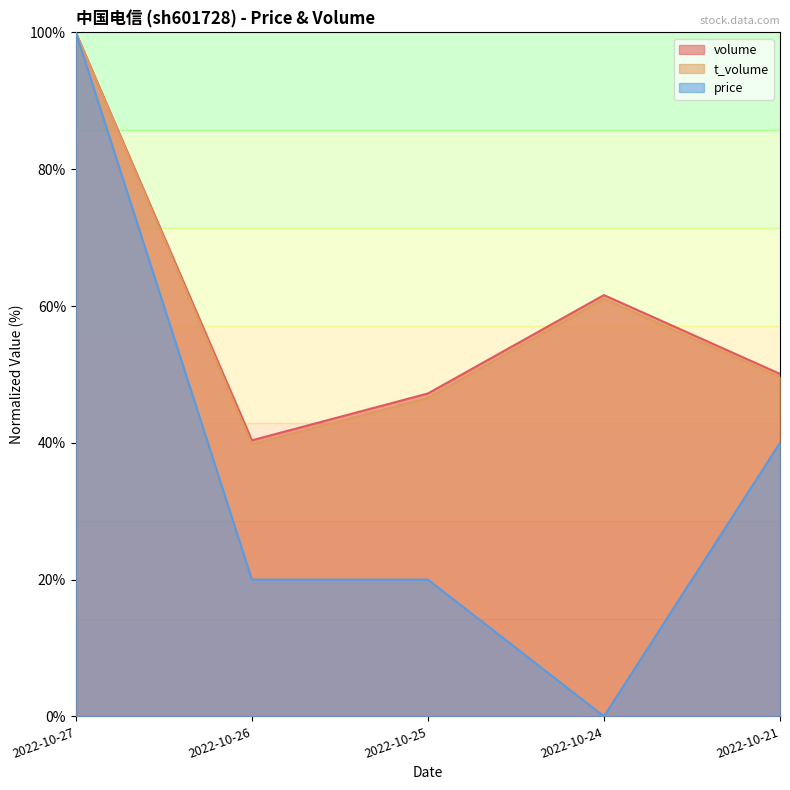

Which series has the widest spread of values?

price